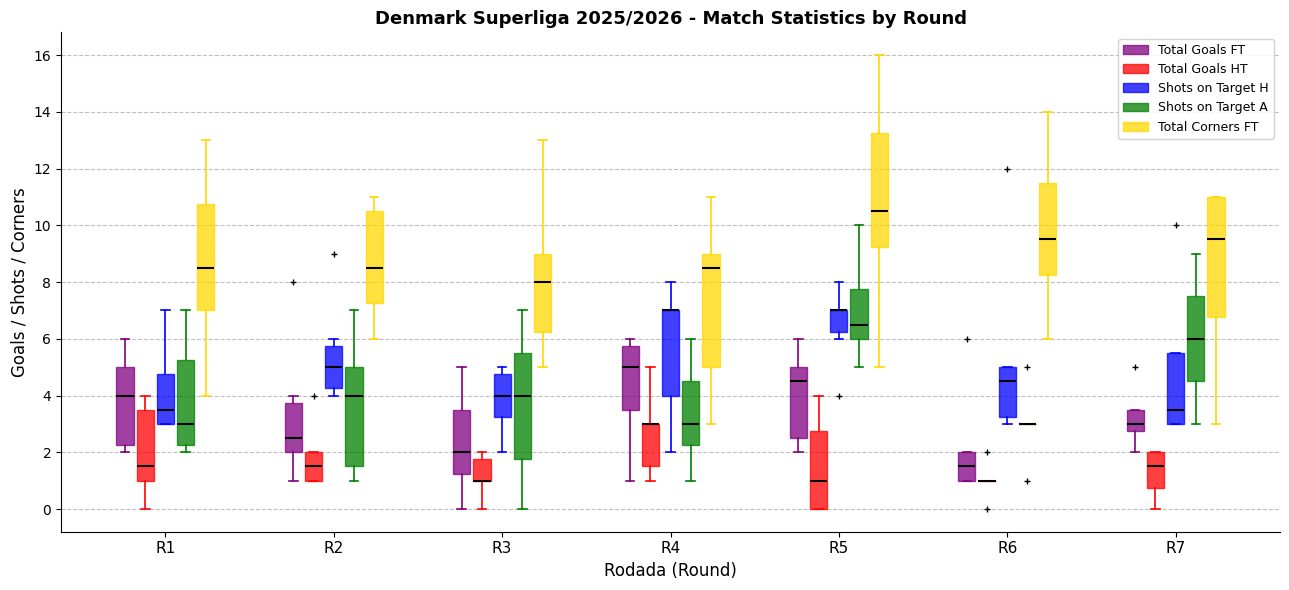

Comparing the boxes themselves (not the whiskers), which one is the tallest?

R7 (Total Corners FT)